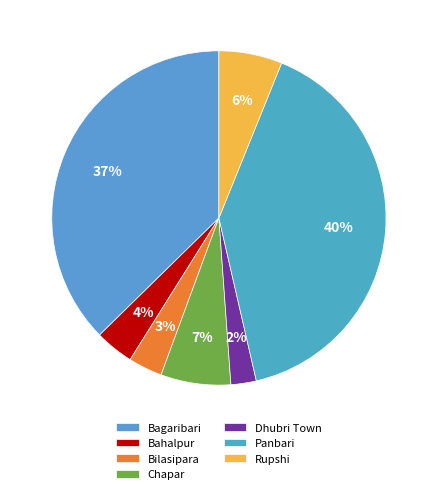

Between Rupshi and Panbari, which is larger?

Panbari